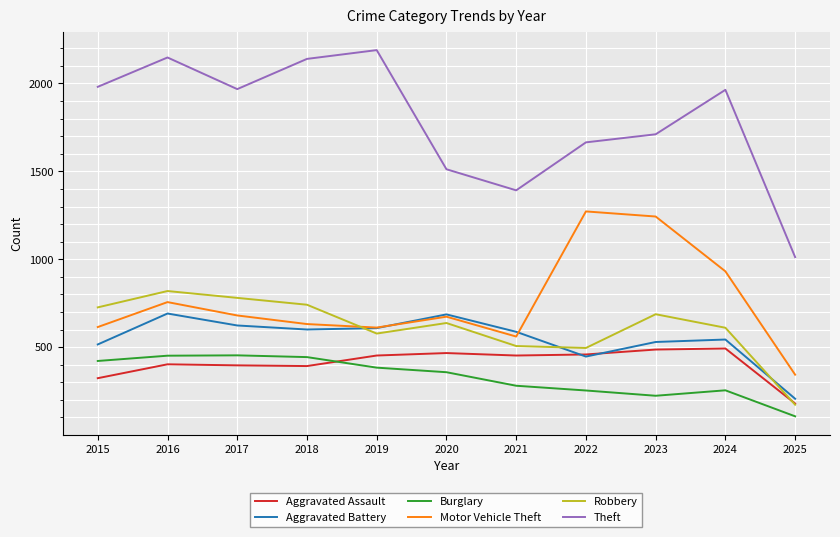

Does the chart display data point markers on the line(s)?

No